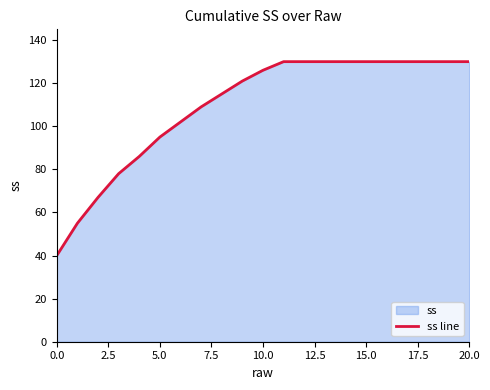

What is the difference between the maximum and minimum values?

90